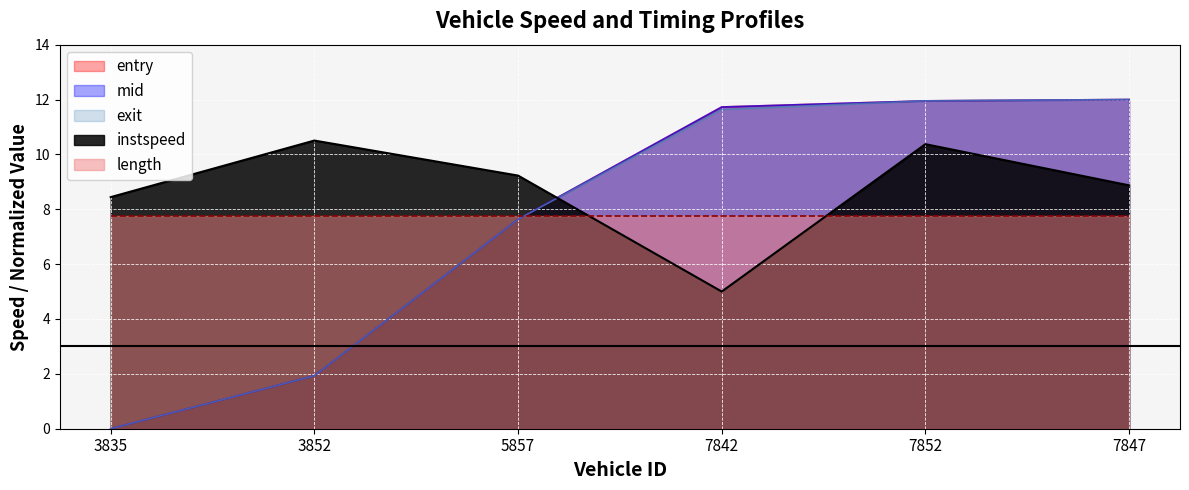

Which has a higher value, 7842 or 5857?

7842